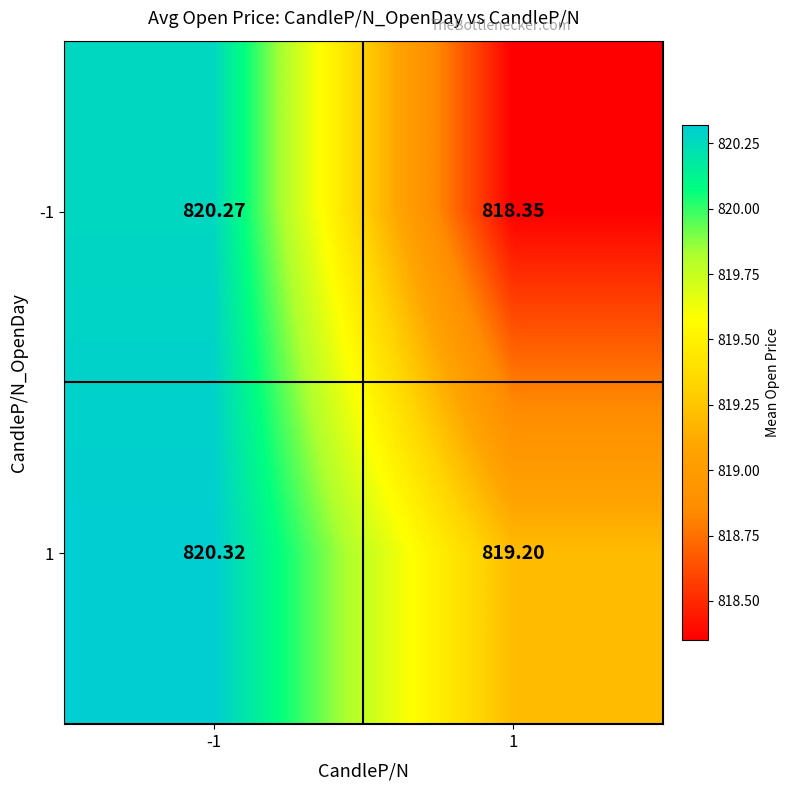

What is the total value across all series at 1?

1637.6